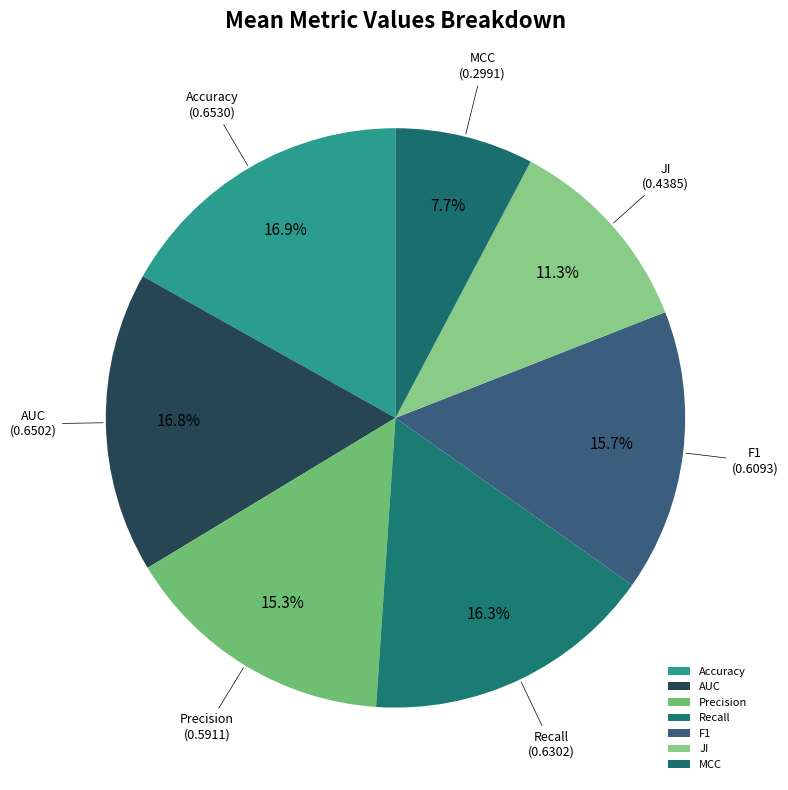

How much of the chart is everything except MCC?

92.3%